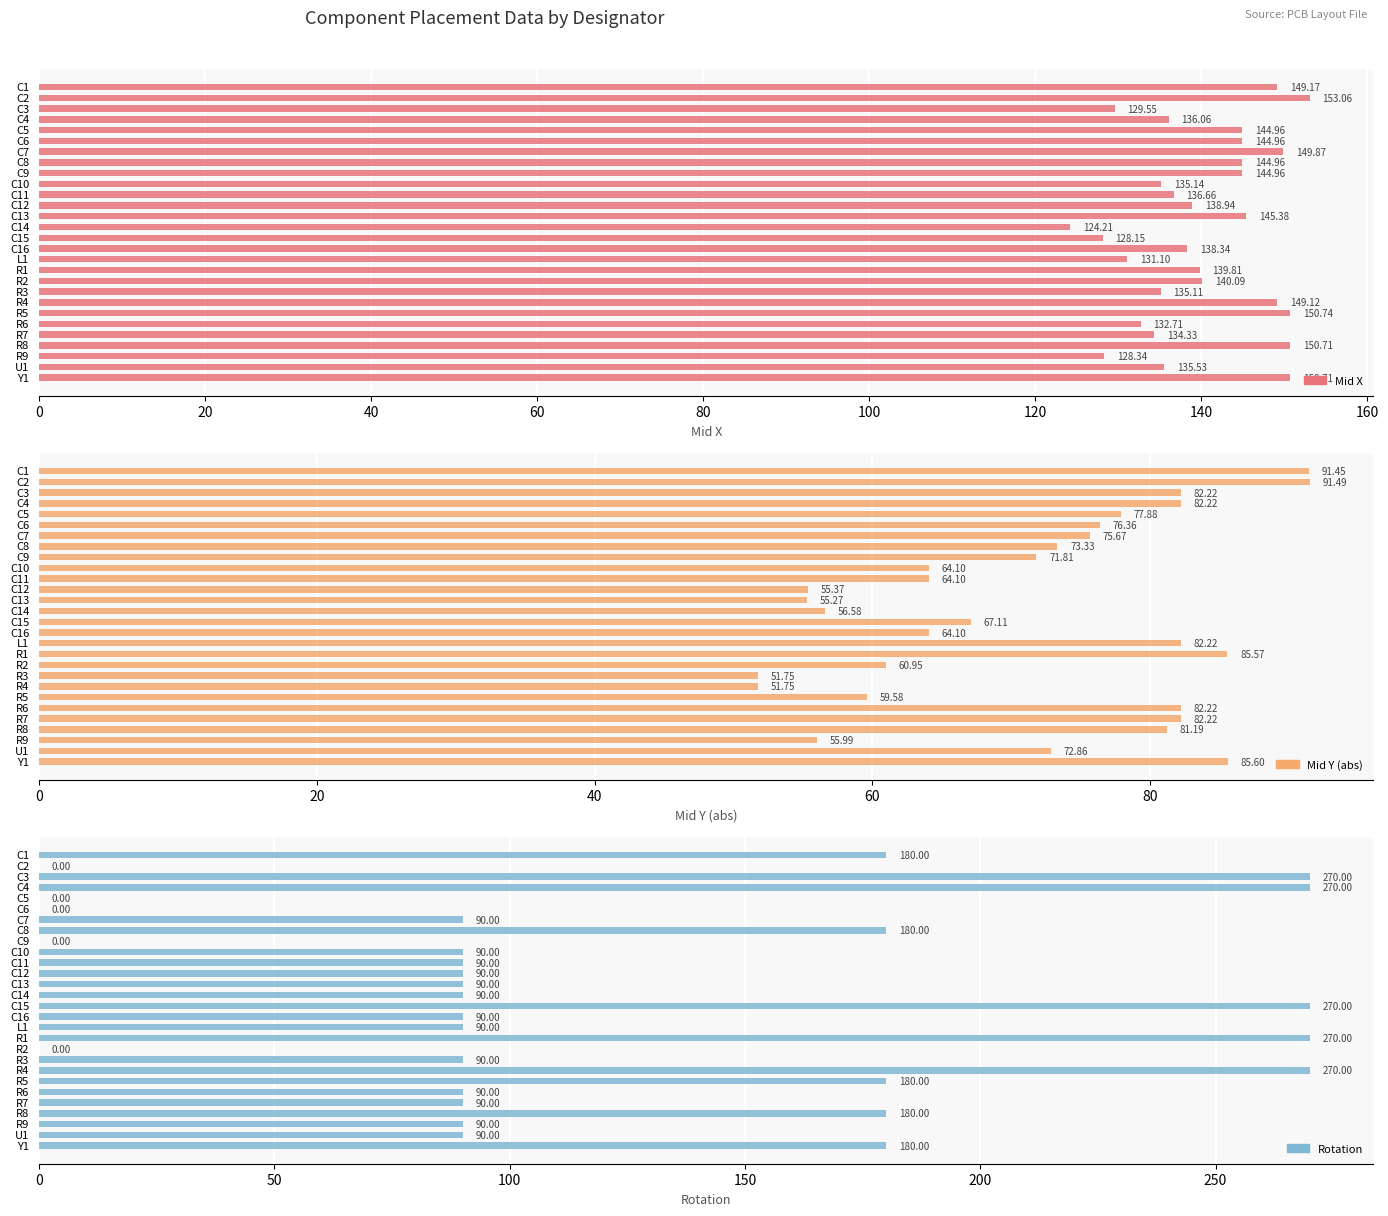

At which category does the chart reach its minimum across all series?

20